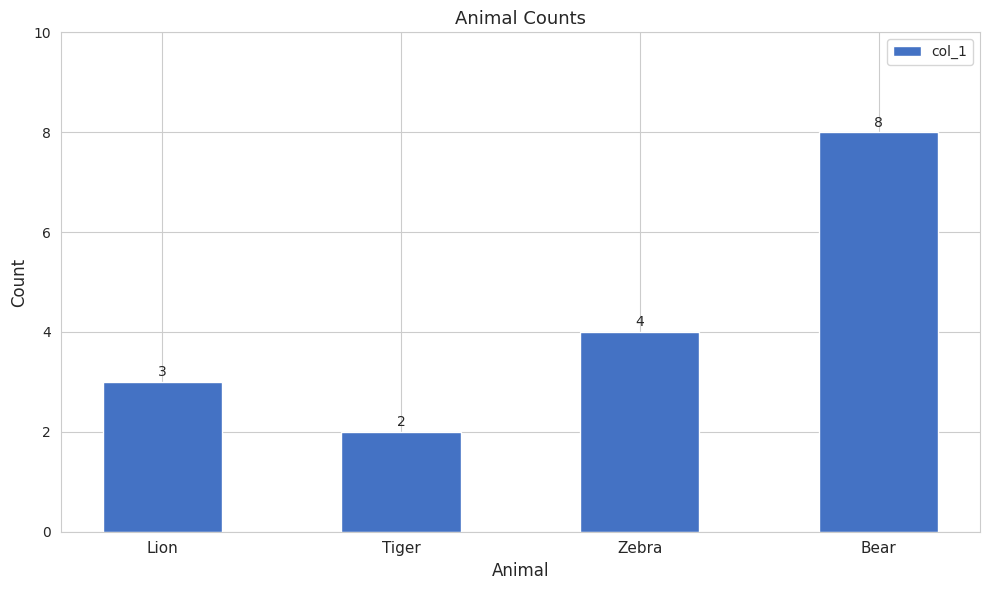

Reading left to right, list all the values displayed in this chart.

Lion=3	Tiger=2	Zebra=4	Bear=8